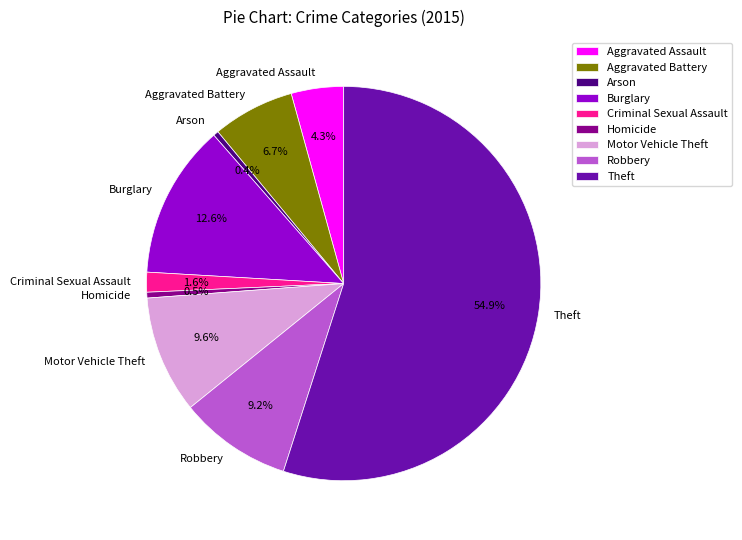

Do Criminal Sexual Assault and Theft together represent more than half of the pie?

Yes